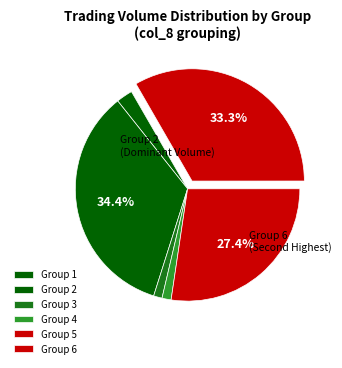

Count the number of slices in the pie.

6